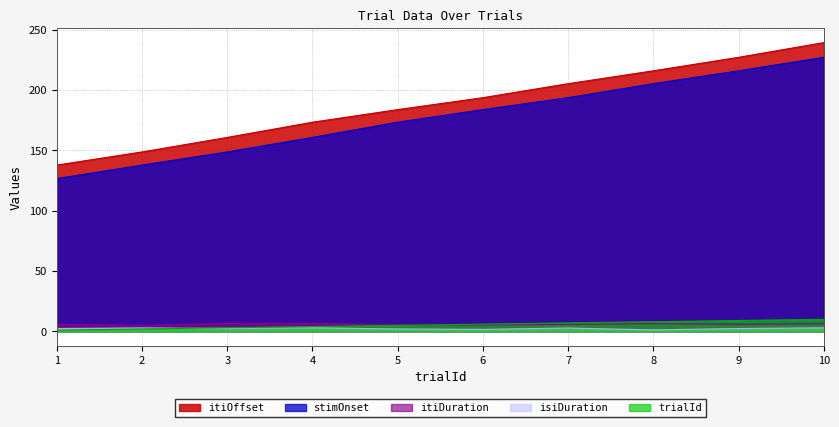

Between 4 and 7, which series saw the biggest shift?

stimOnset